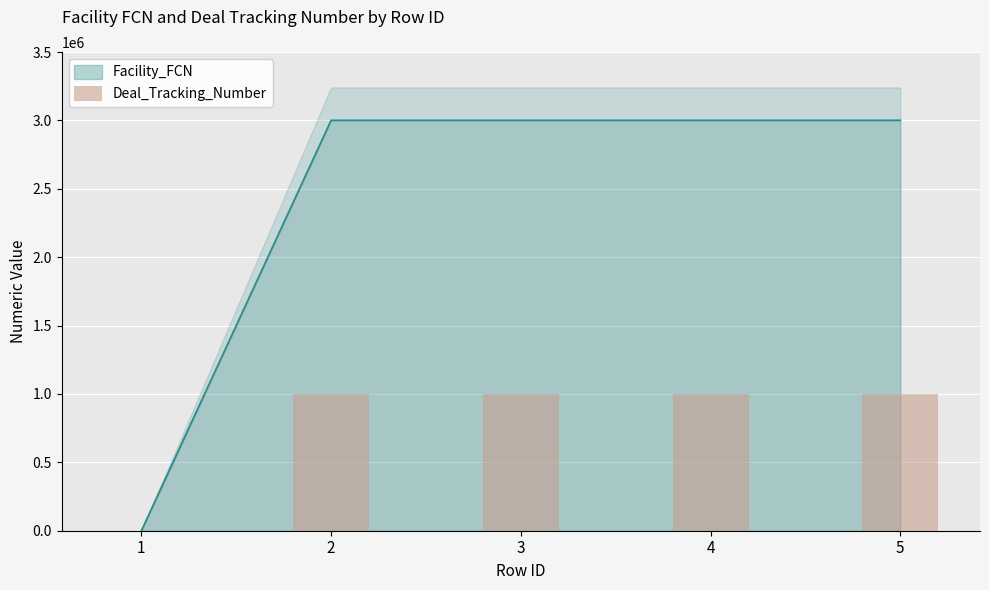

The value of Facility_FCN at 1 is -1141601. True or false?

False